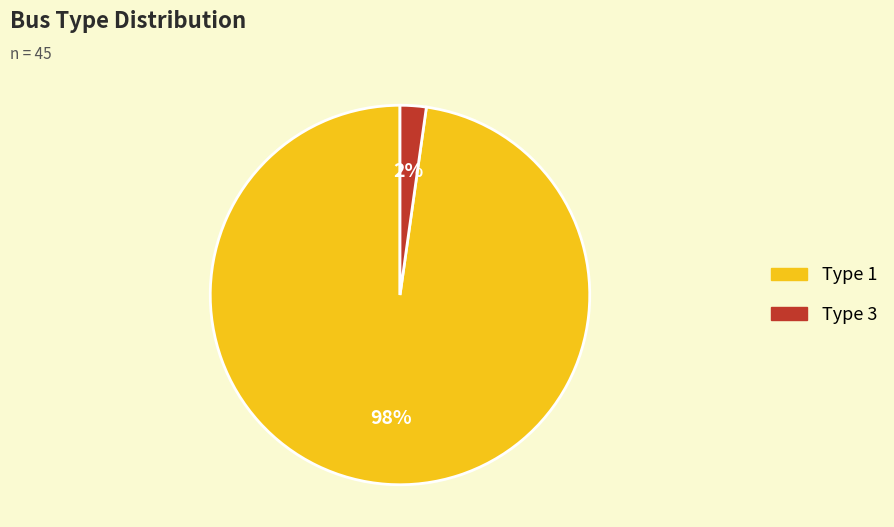

True or false: Type 3 accounts for 2% of the total.

True